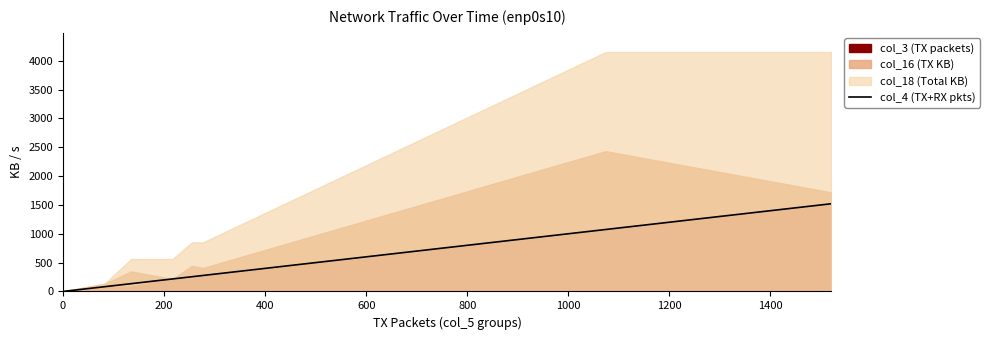

What is the average value?

445